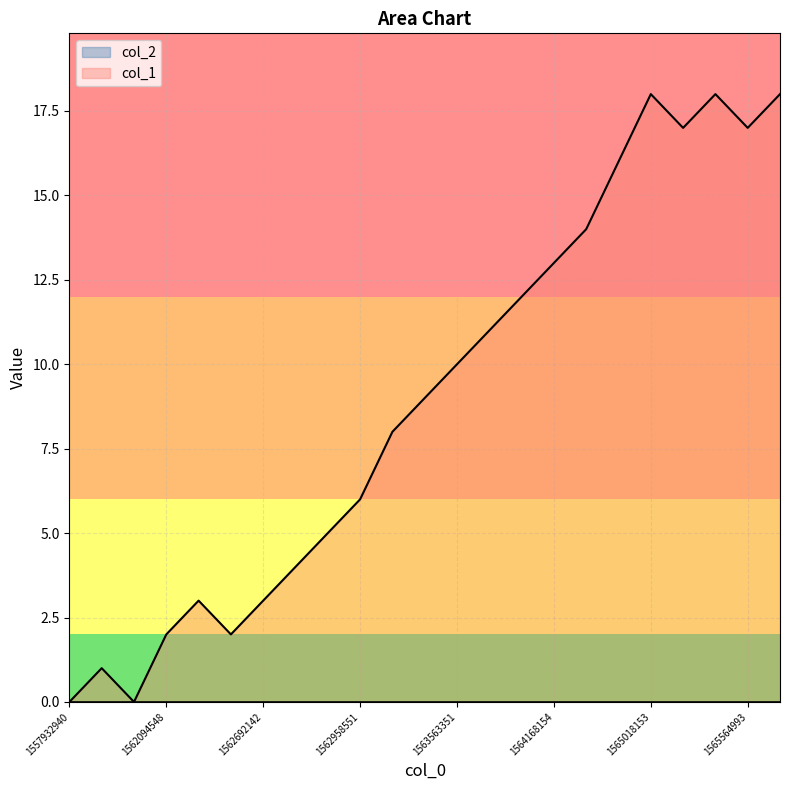

Which label corresponds to the smallest value in the chart?

1557932940